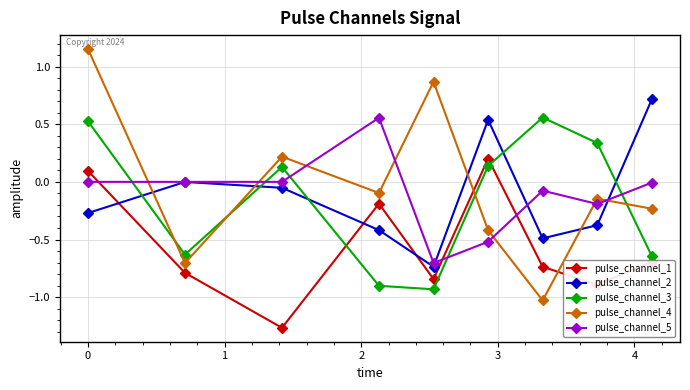

How many times do pulse_channel_4 and pulse_channel_3 cross each other?

4